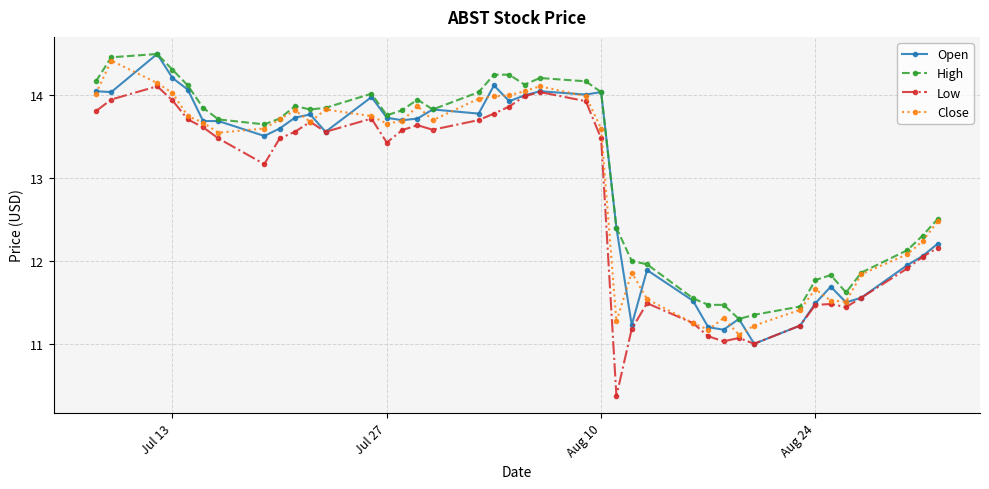

What is the difference between the maximum and minimum values in the Low series?

3.7